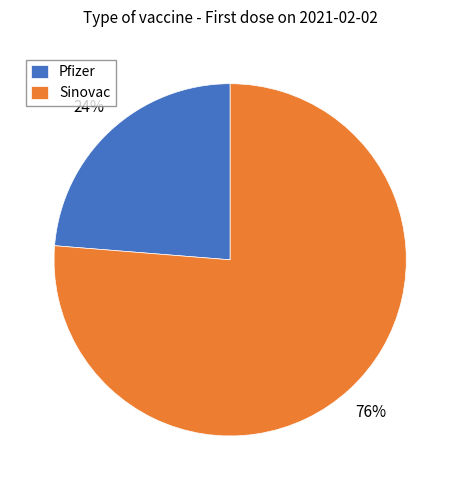

What is the largest slice in the pie chart?

Sinovac